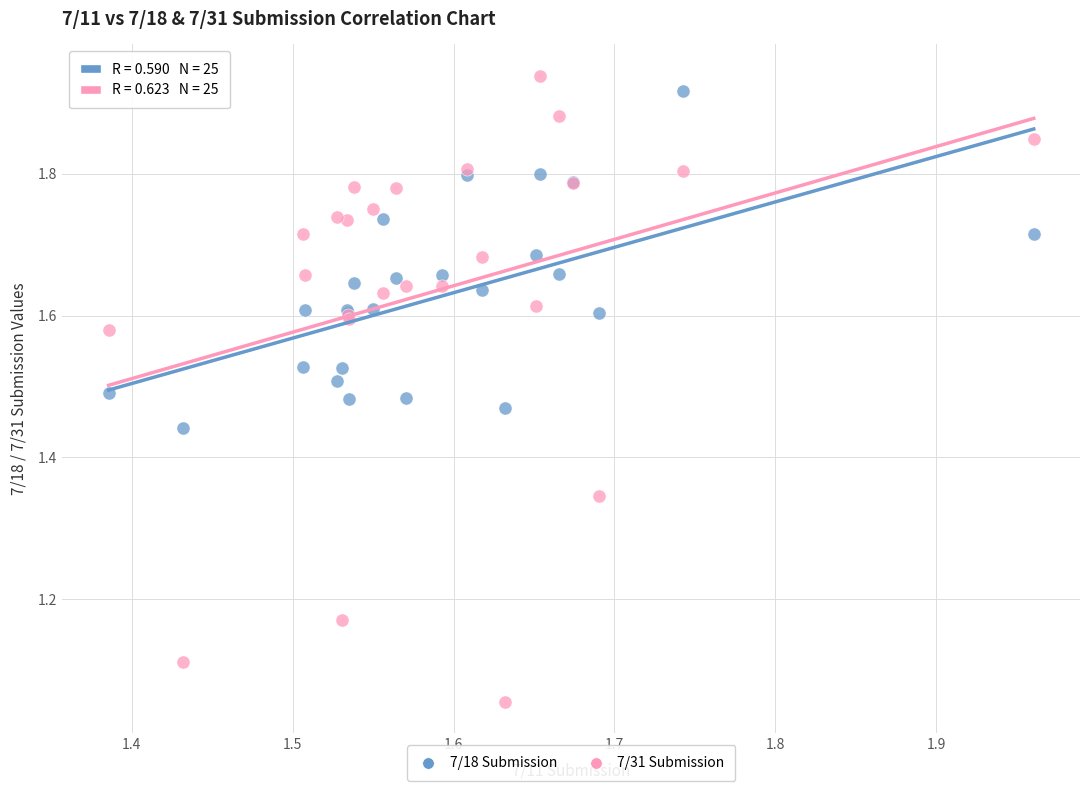

What are all the series names shown in the legend?

7/18 Submission, 7/31 Submission